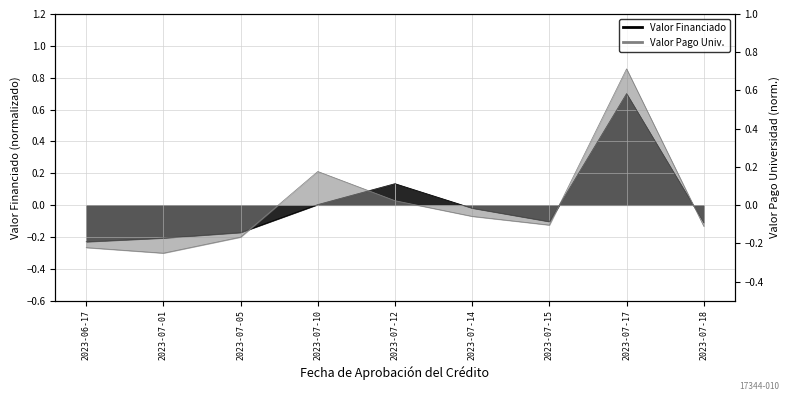

Reading left to right, list all the values displayed in this chart.

Valor Financiado por la Entidad: -0.2	-0.2	-0.2	0.0	0.1	-0.0	-0.1	0.7	-0.1
Valor Pago a la Universidad: -0.2	-0.3	-0.2	0.2	0.0	-0.1	-0.1	0.7	-0.1